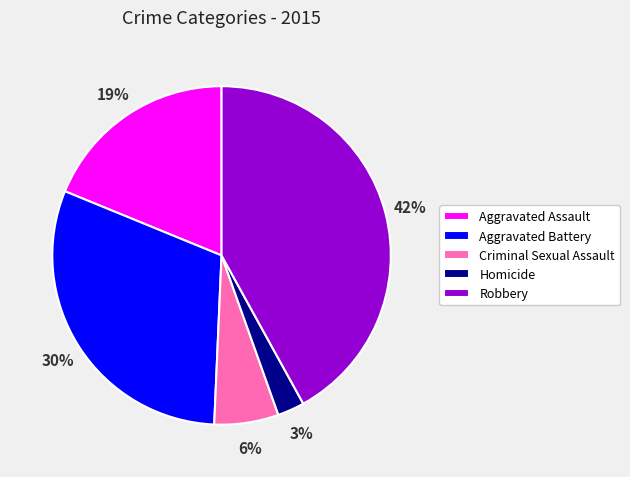

Which category has the smallest portion of the pie?

Homicide